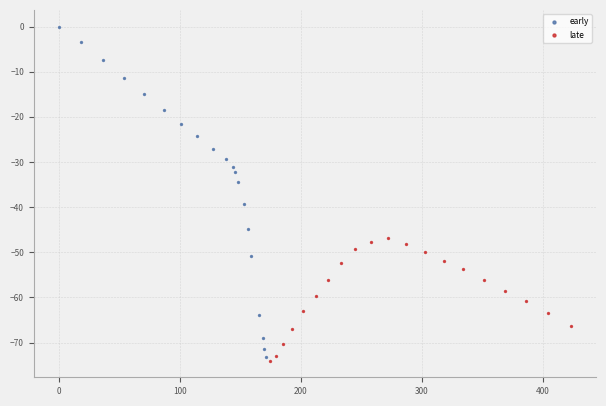

Which series reaches the minimum Y coordinate?

late